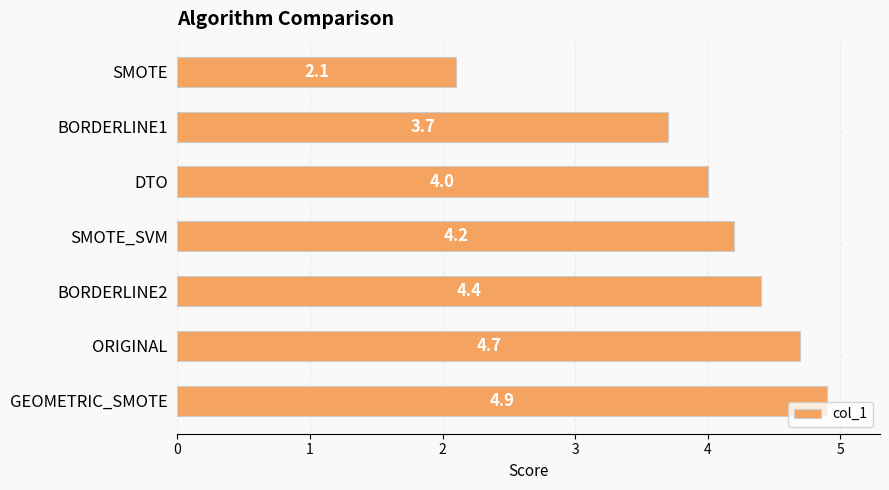

Reading bottom to top, extract all data points from this chart.

GEOMETRIC_SMOTE=4.9	ORIGINAL=4.7	BORDERLINE2=4.4	SMOTE_SVM=4.2	DTO=4.0	BORDERLINE1=3.7	SMOTE=2.1